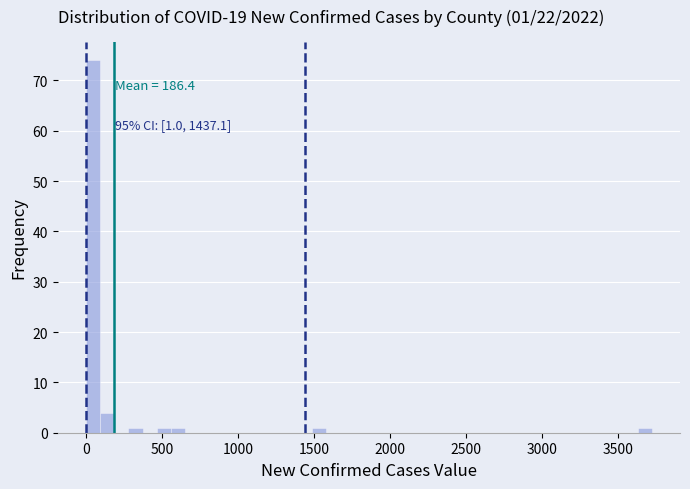

Around what value on the x-axis is the tallest bar? Give the approximate position of its centre, as read against the axis.

50